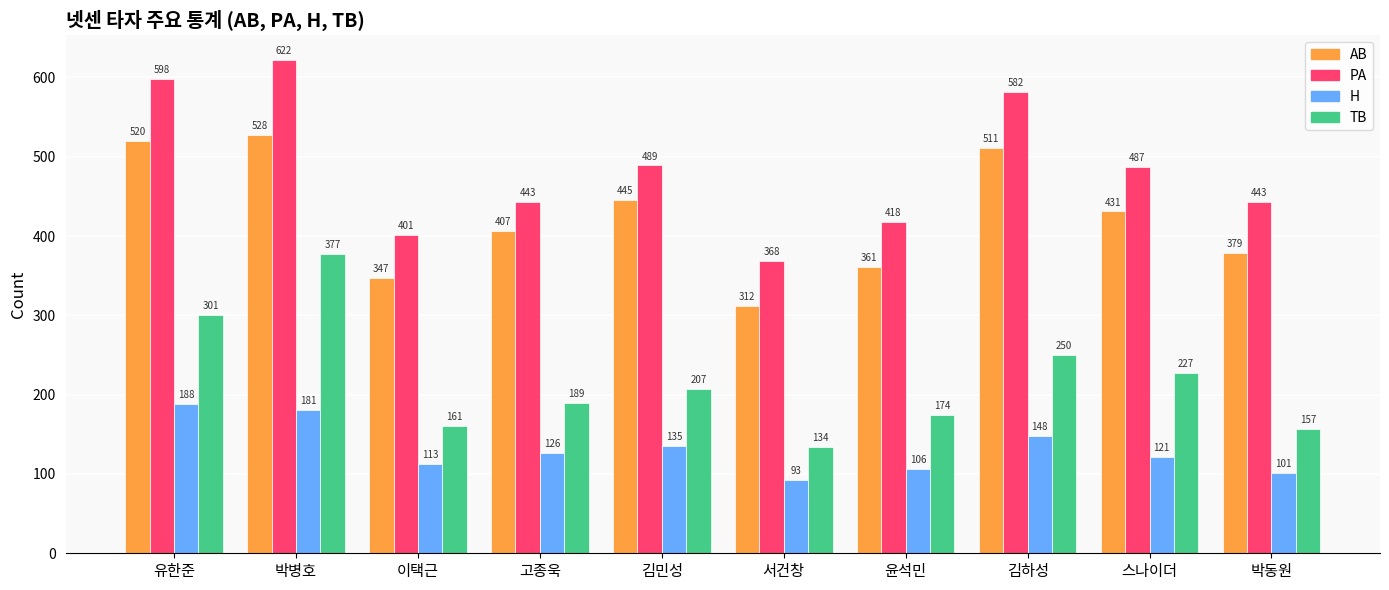

What position from the right is 유한준?

10